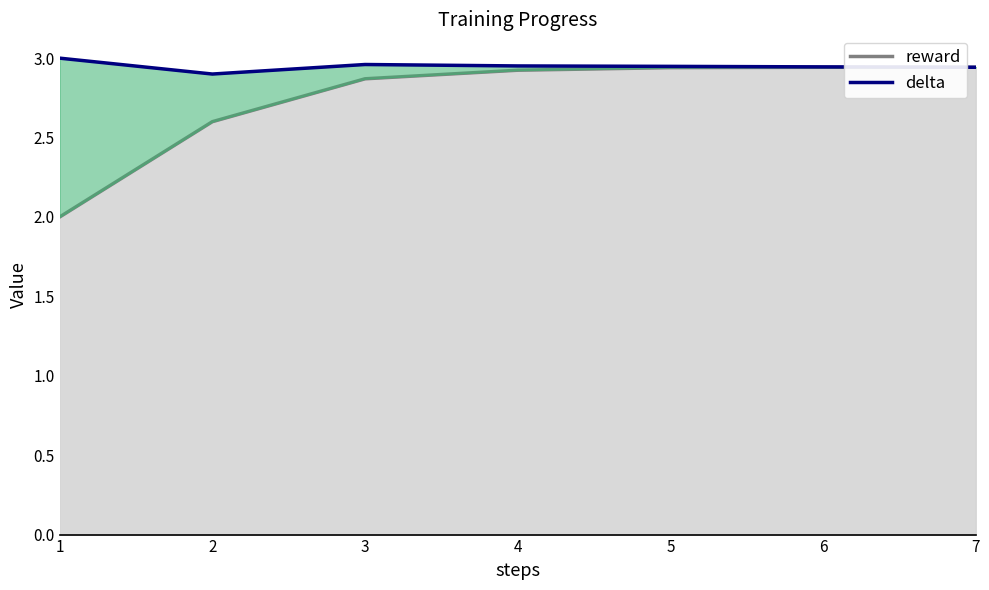

At which category is the sum across all series the highest?

5